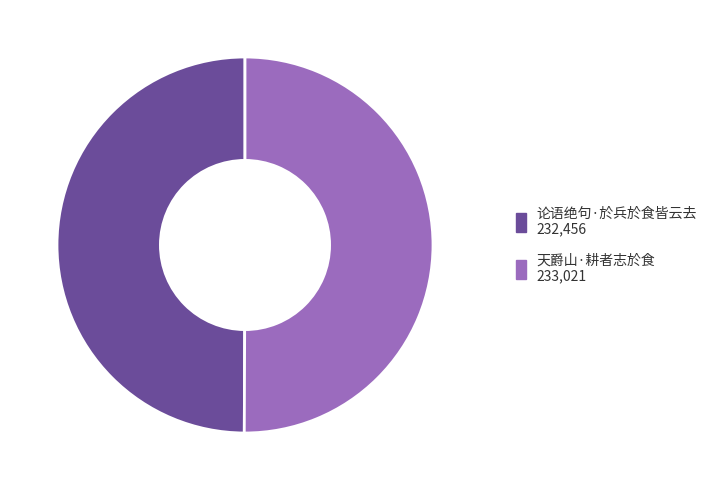

Combined, do 天爵山·耕者志於食 and 论语绝句·於兵於食皆云去 account for over 50%?

Yes